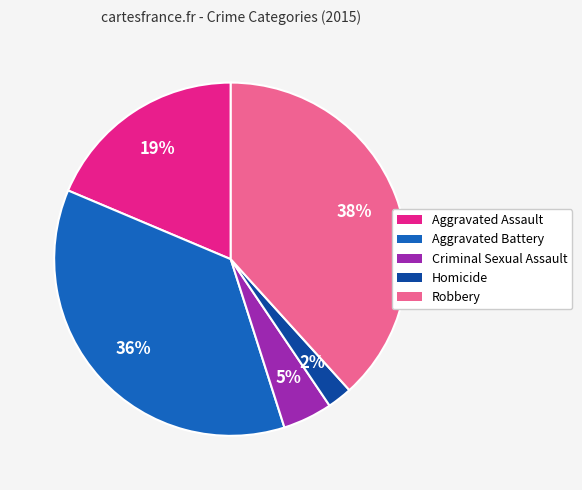

What is the ratio of the value at Aggravated Assault to the value at Robbery?

0.5